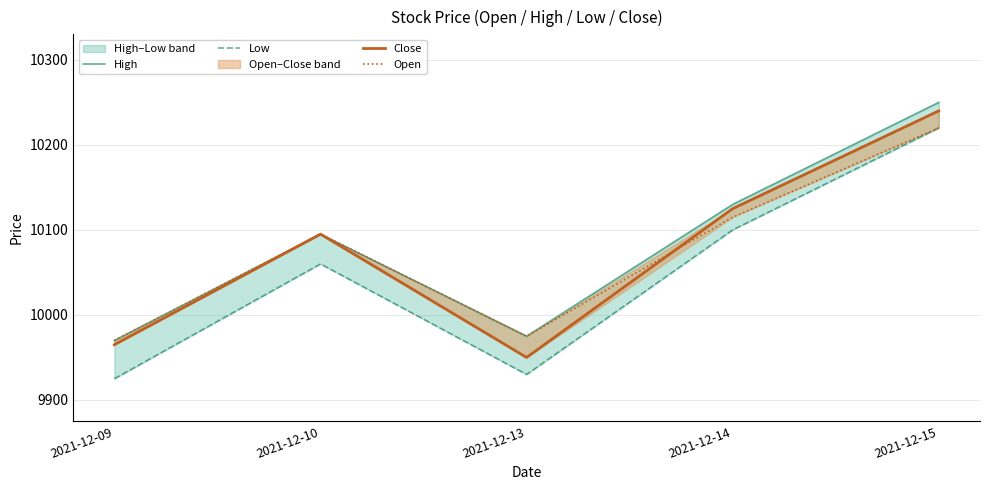

Reading right to left, list all the values displayed in this chart.

High: 2021-12-15=10250	2021-12-14=10130	2021-12-13=9975	2021-12-10=10095	2021-12-09=9970
Low: 2021-12-15=10220	2021-12-14=10100	2021-12-13=9930	2021-12-10=10060	2021-12-09=9925
Close: 2021-12-15=10240	2021-12-14=10125	2021-12-13=9950	2021-12-10=10095	2021-12-09=9965
Open: 2021-12-15=10220	2021-12-14=10115	2021-12-13=9975	2021-12-10=10095	2021-12-09=9970